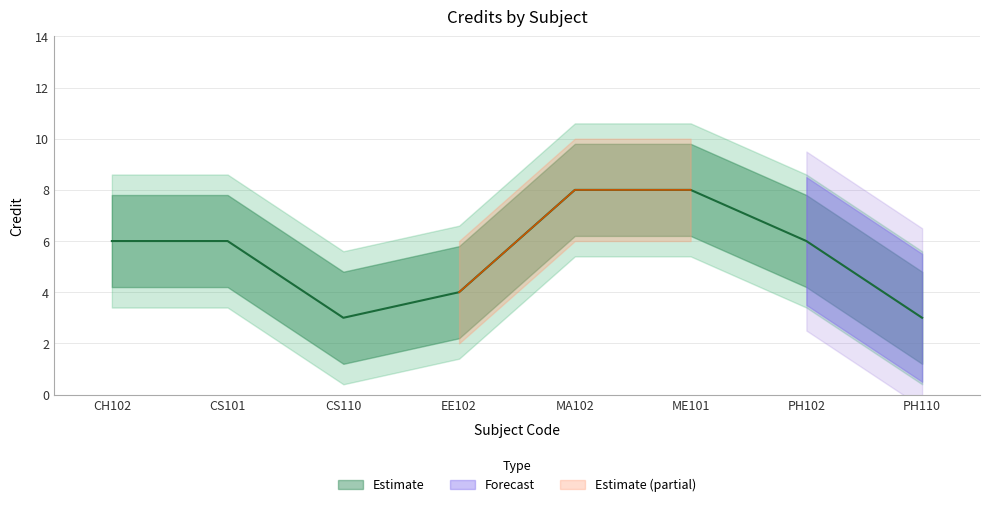

List the labels in order of value, smallest first.

CS110, PH110, EE102, CH102, CS101, PH102, MA102, ME101